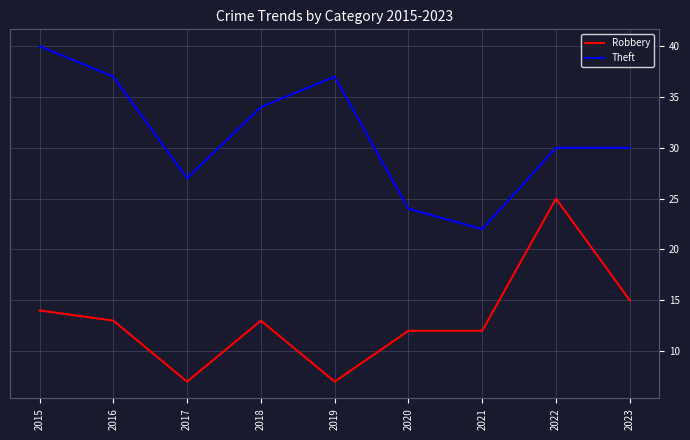

Reading left to right, list all the values displayed in this chart.

Robbery: 2015=14	2016=13	2017=7	2018=13	2019=7	2020=12	2021=12	2022=25	2023=15
Theft: 2015=40	2016=37	2017=27	2018=34	2019=37	2020=24	2021=22	2022=30	2023=30